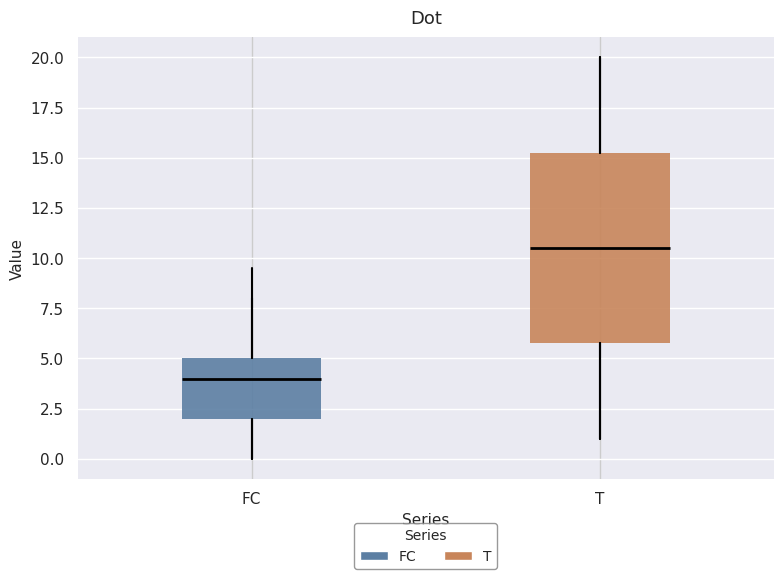

Which box has the lowest median line?

FC